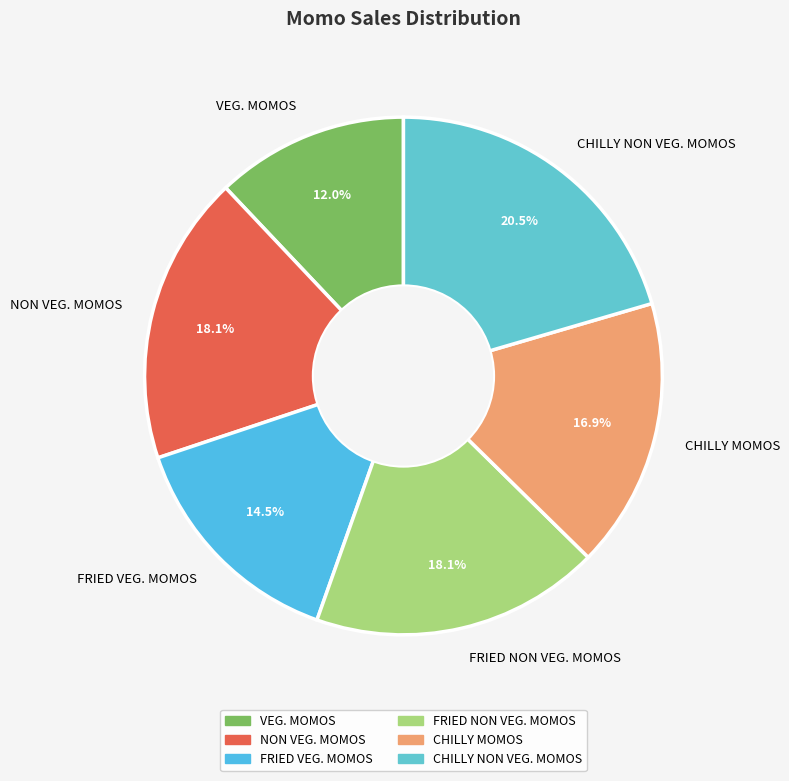

Which slice is the largest?

CHILLY NON VEG. MOMOS